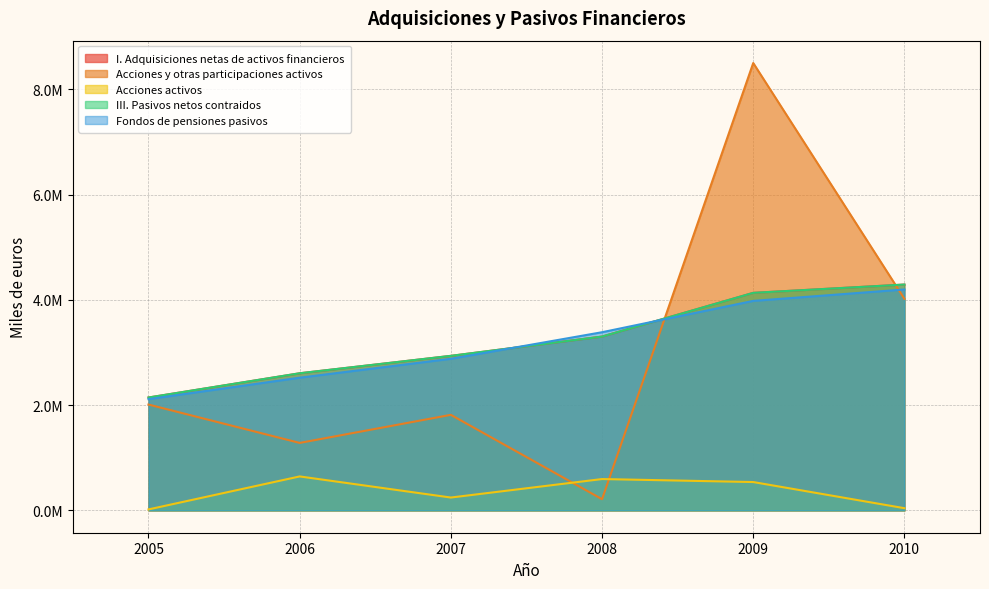

Where do III. Pasivos netos contraidos and Fondos de pensiones pasivos first cross each other?

2007 and 2008